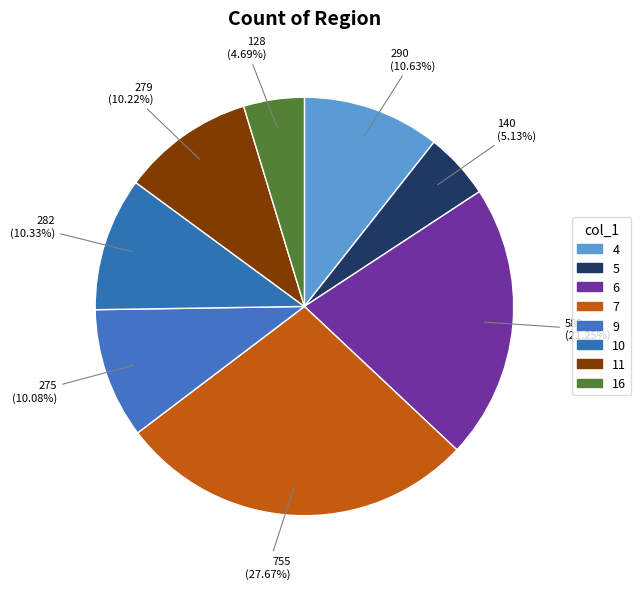

To the nearest percent, what is the combined percentage of 16 and 11?

15%